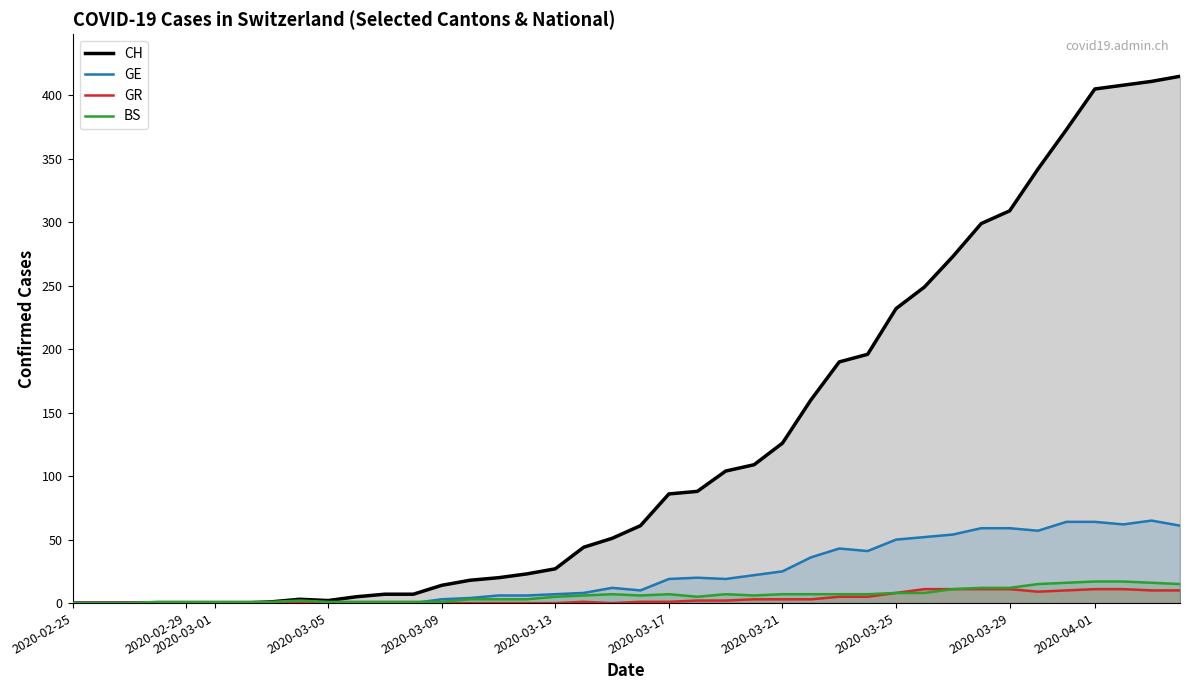

The CH series shows 21 at 2020-03-17. True or false?

False